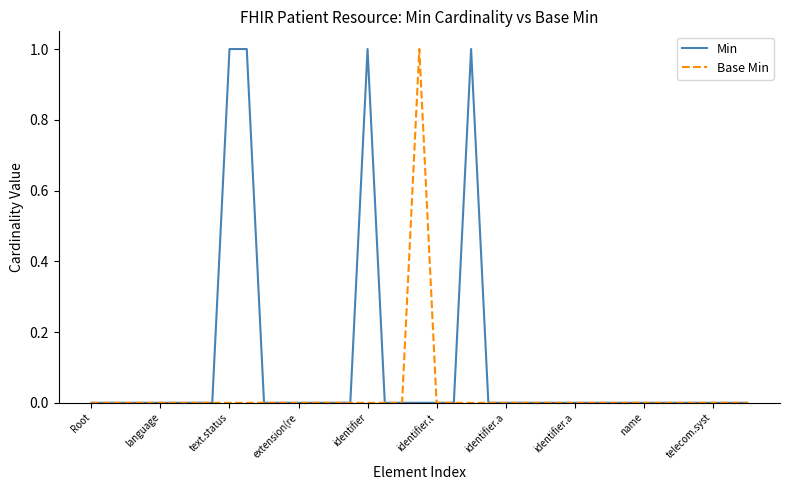

How many lines are shown in the chart?

2